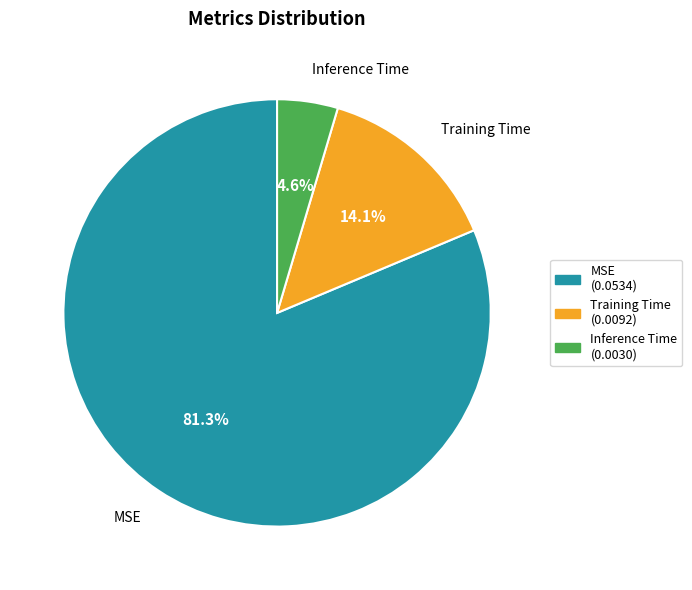

Which category has the biggest portion of the pie?

MSE